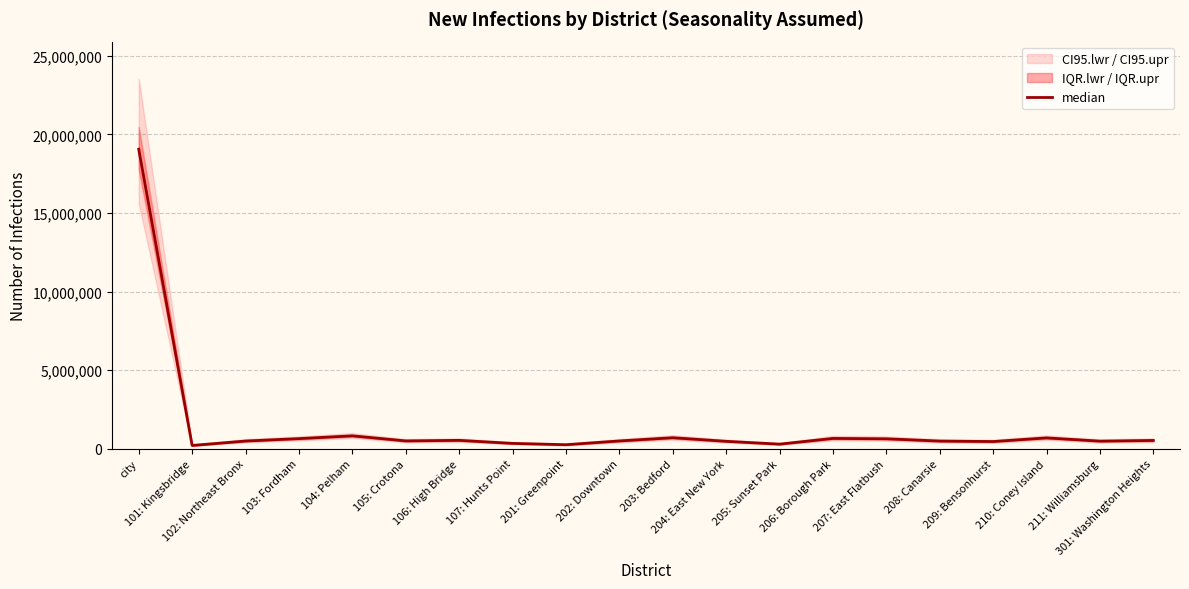

How many interior local valleys (lower than both neighbors) does the data have?

6